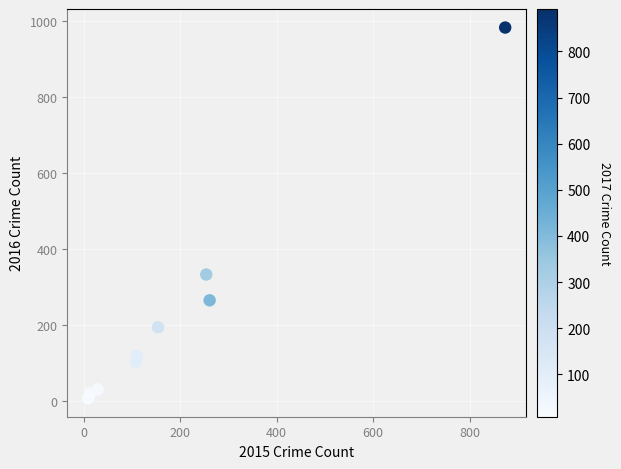

What is the range of Y values (max minus min)?

977